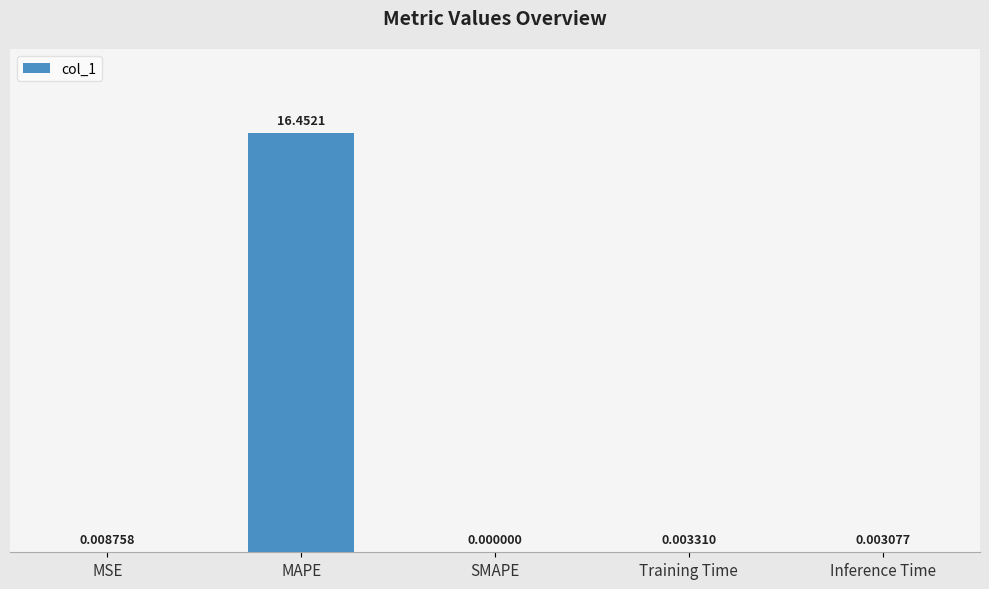

At which label is the value closest to 8?

MSE